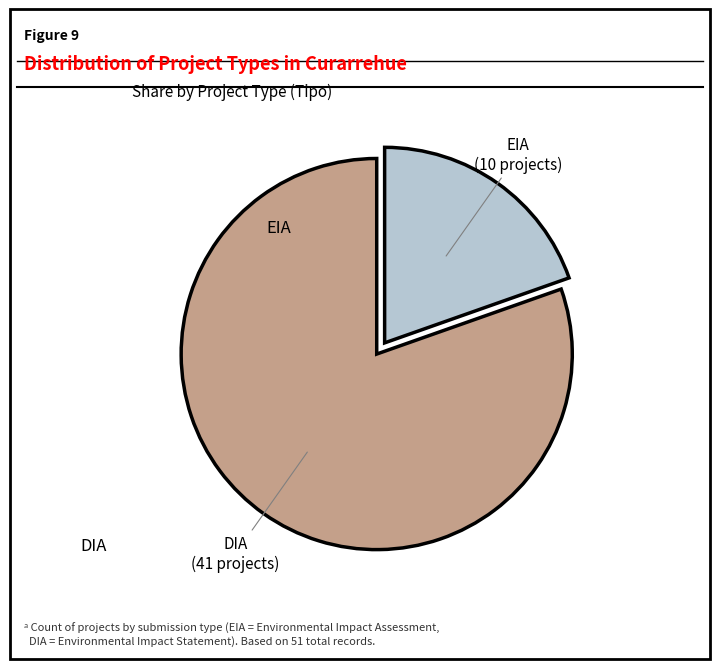

Rank the categories by value from lowest to highest.

EIA, DIA